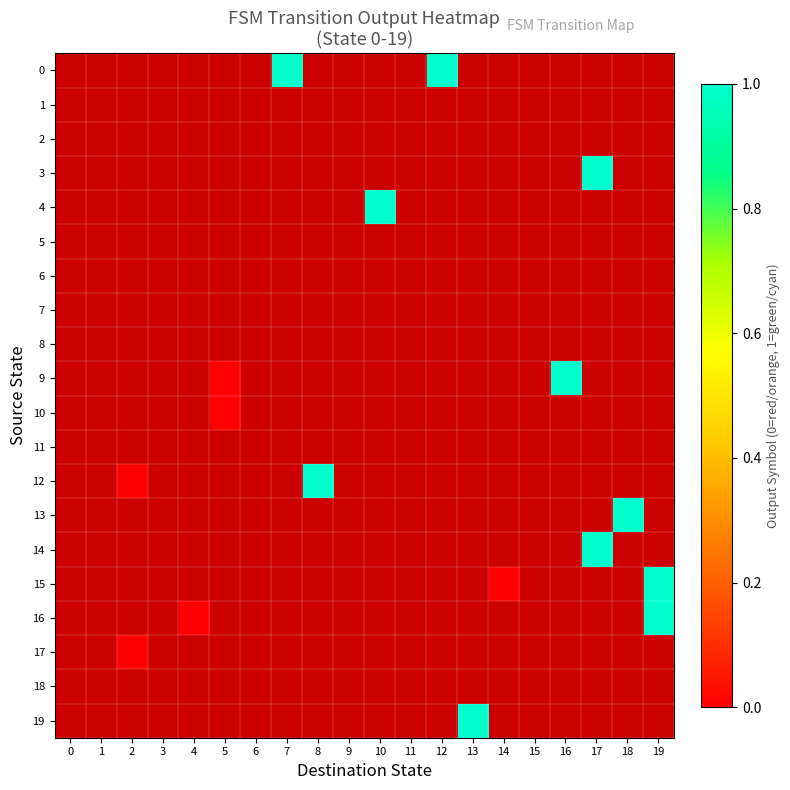

What is the greatest value displayed?

1.0